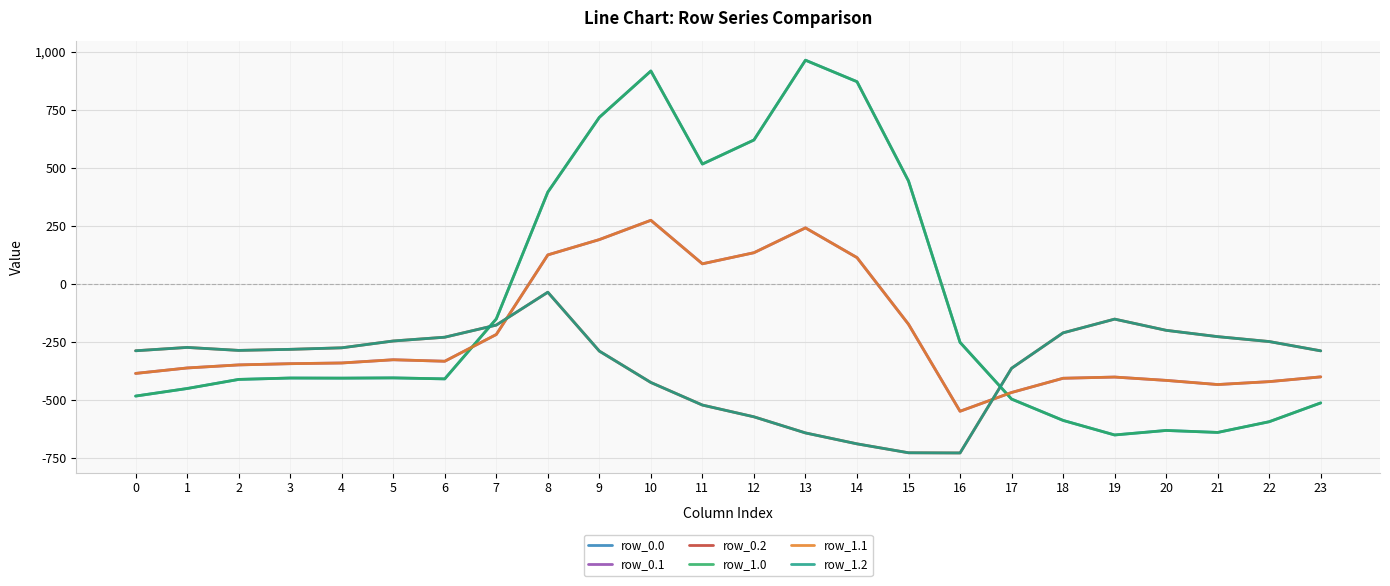

Does the chart have visible grid lines?

Yes